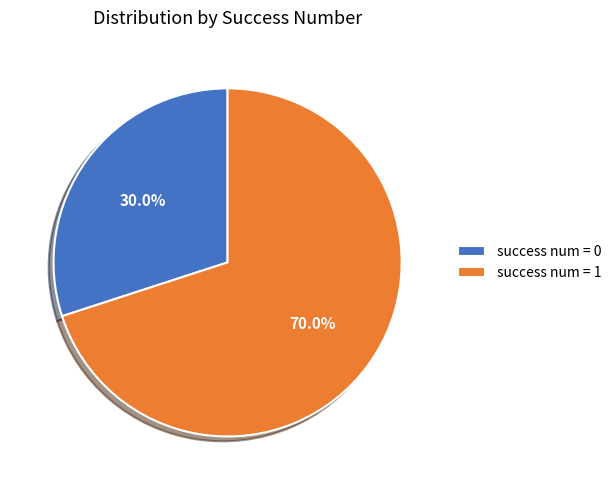

What is the ratio of the value at success num = 1 to the value at success num = 0?

2.3